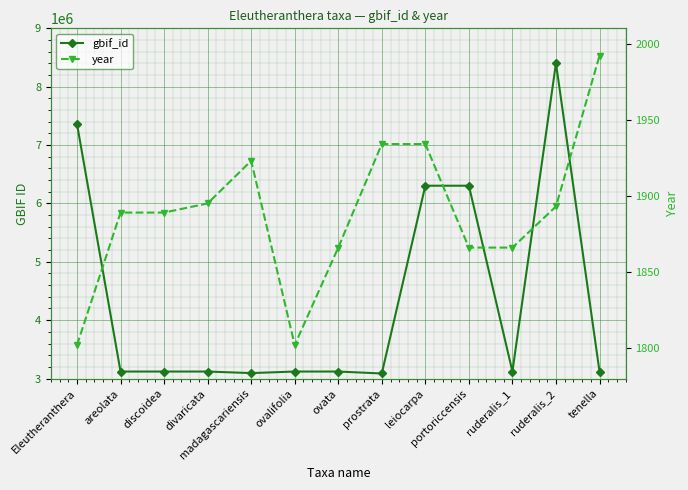

What is the spread (max minus min) of values at Eleutheranthera?

7359041